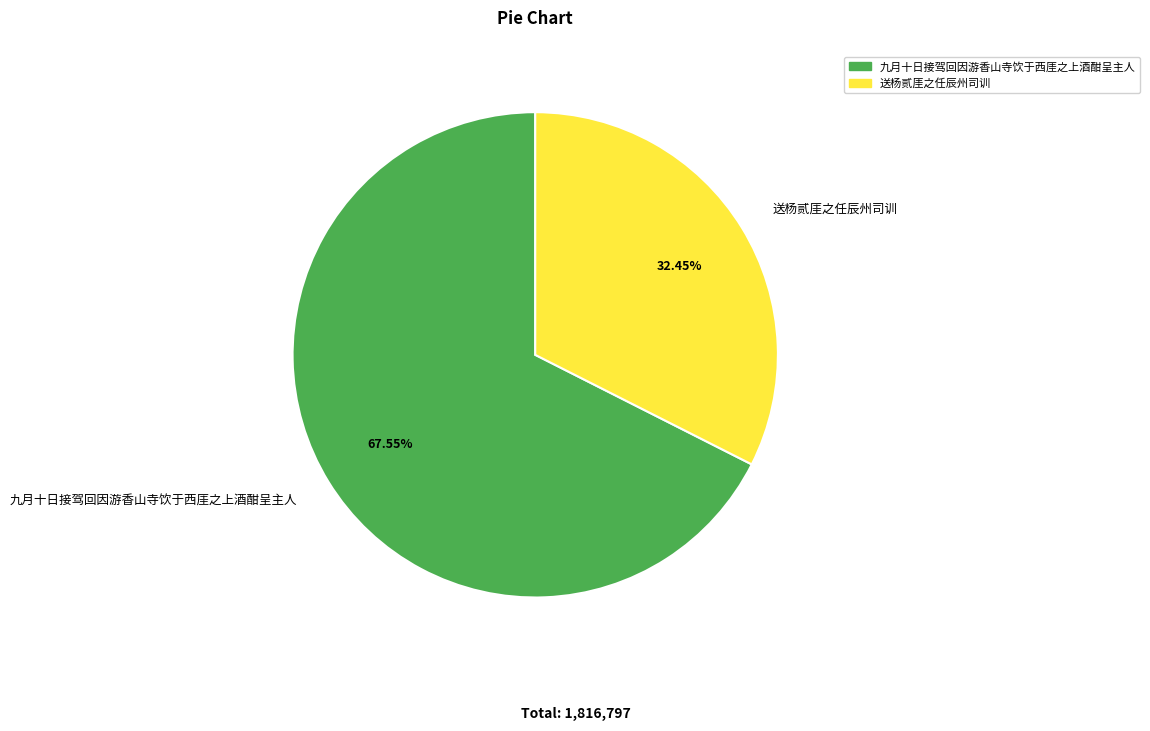

How many slices are in this pie chart?

2